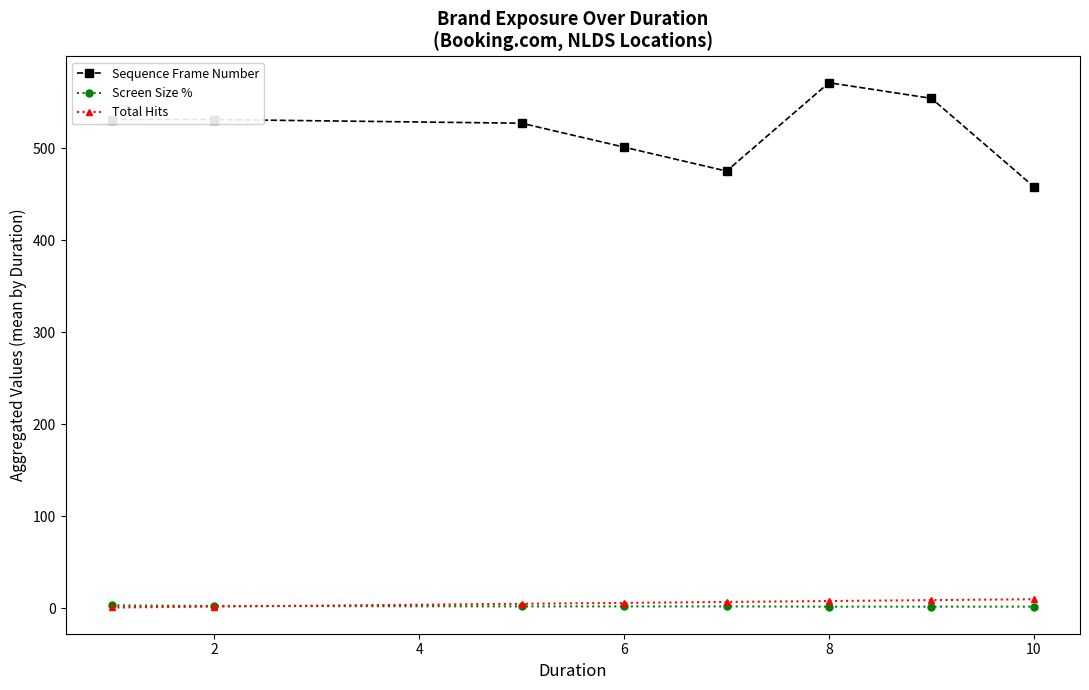

What is the greatest value displayed?

571.0